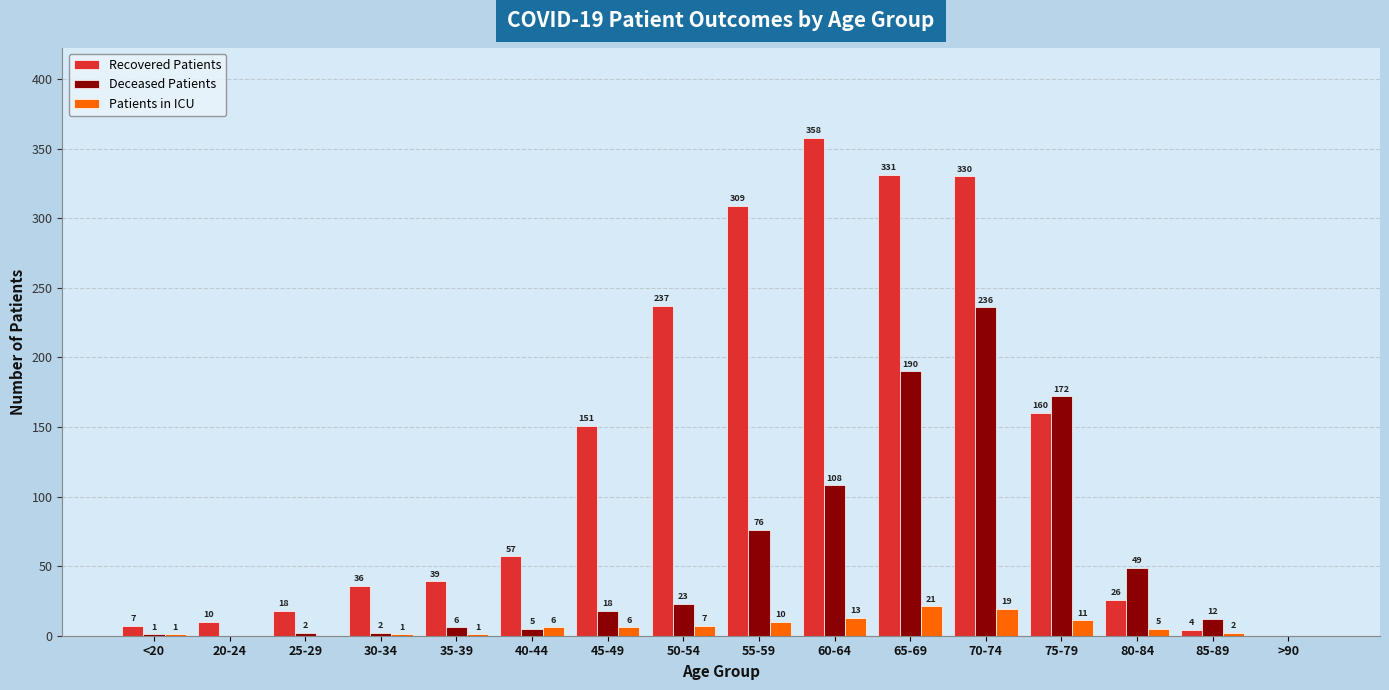

The Recovered Patients series shows 105 at 50-54. True or false?

False